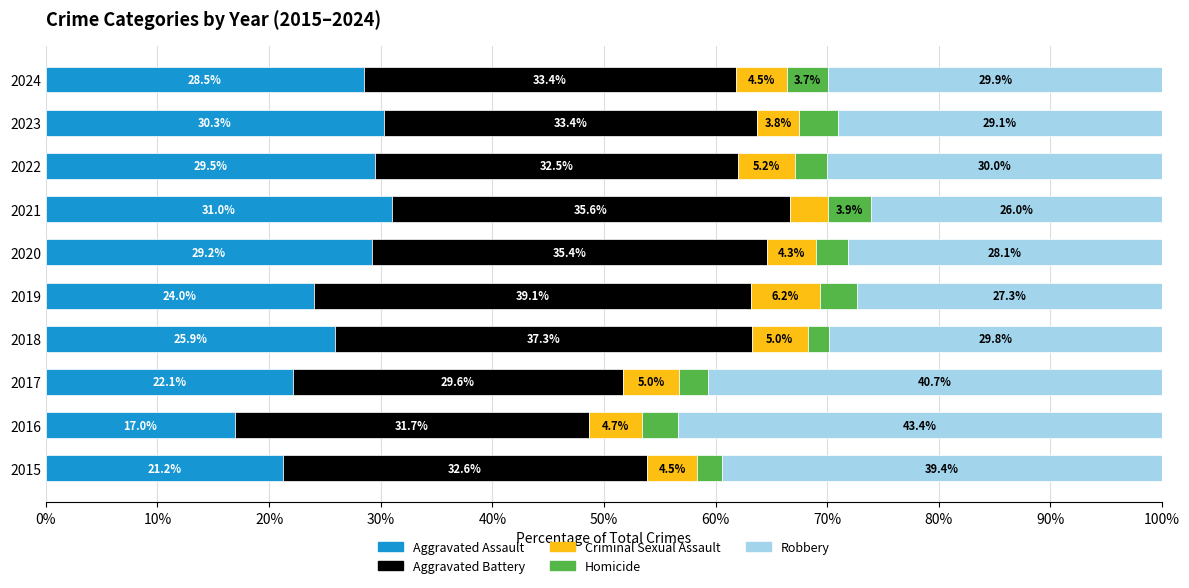

What is the approximate value of Aggravated Assault at 2019?

24.0